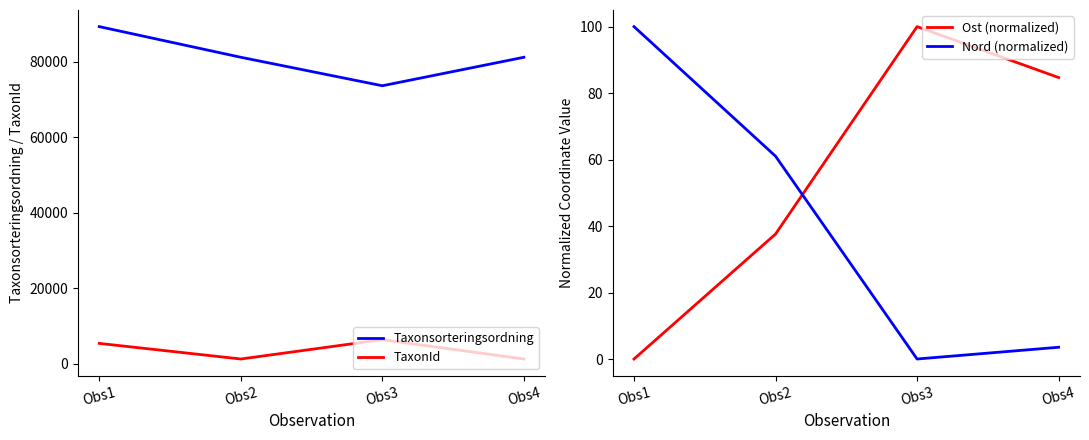

Which has a higher value, Obs2 or Obs3?

Obs2